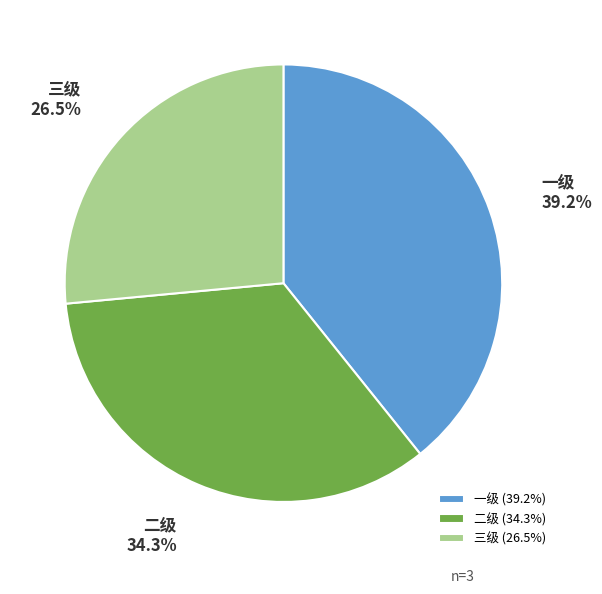

To the nearest percent, what is the difference between the 一级 and 二级 slice percentages?

5%